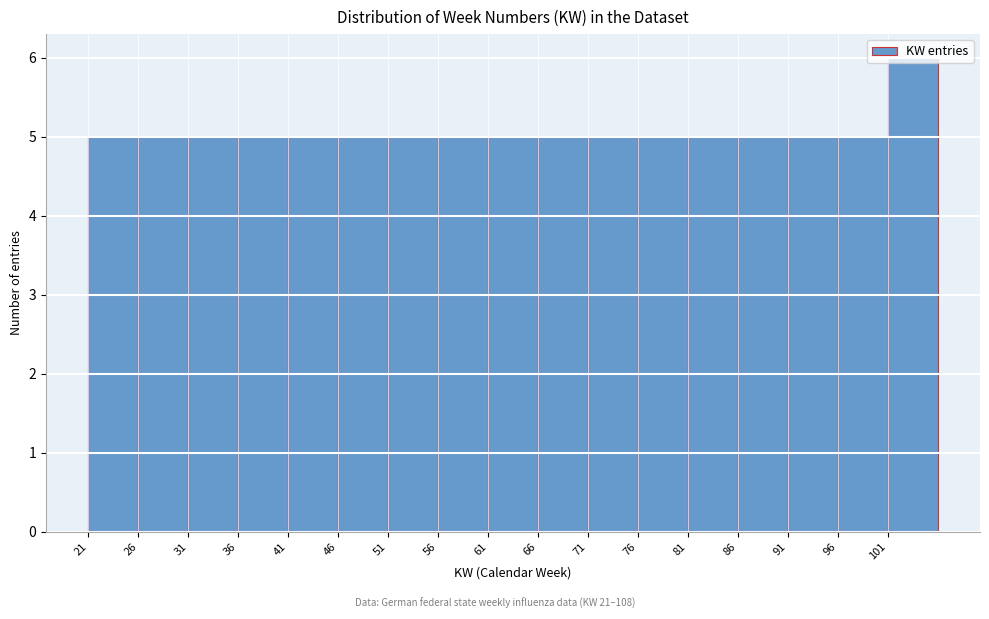

Reading left to right, transcribe this chart: for each bar, give the range it covers on the x-axis and its height. The values are not printed on the chart, so give them approximately, as read against the axis.

21 to 26: 5
26 to 31: 5
31 to 36: 5
36 to 41: 5
41 to 46: 5
46 to 51: 5
51 to 56: 5
56 to 61: 5
61 to 66: 5
66 to 71: 5
71 to 76: 5
76 to 81: 5
81 to 86: 5
86 to 91: 5
91 to 96: 5
96 to 101: 5
101 to 106: 6